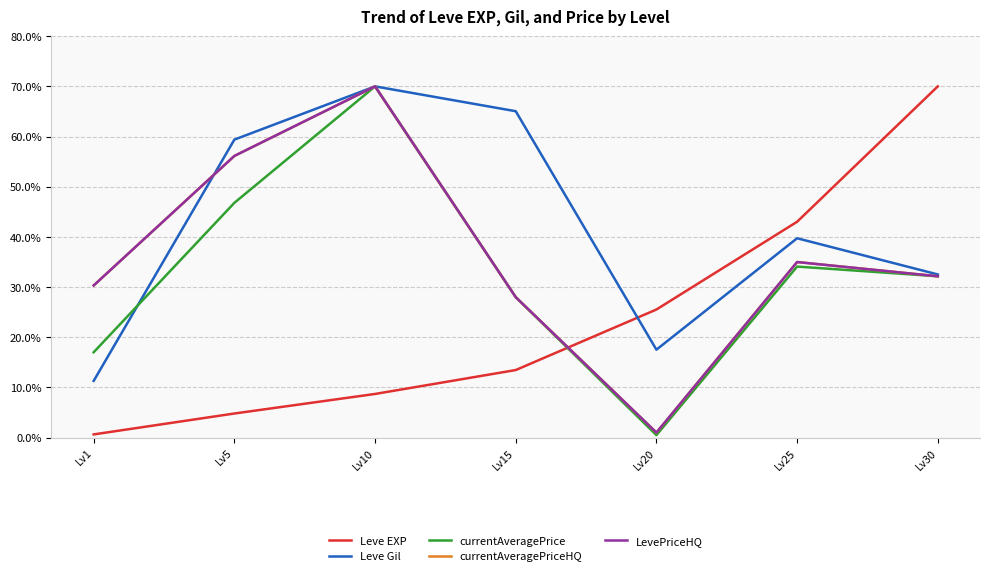

Where do Leve Gil and LevePriceHQ first cross each other?

Lv1 and Lv5